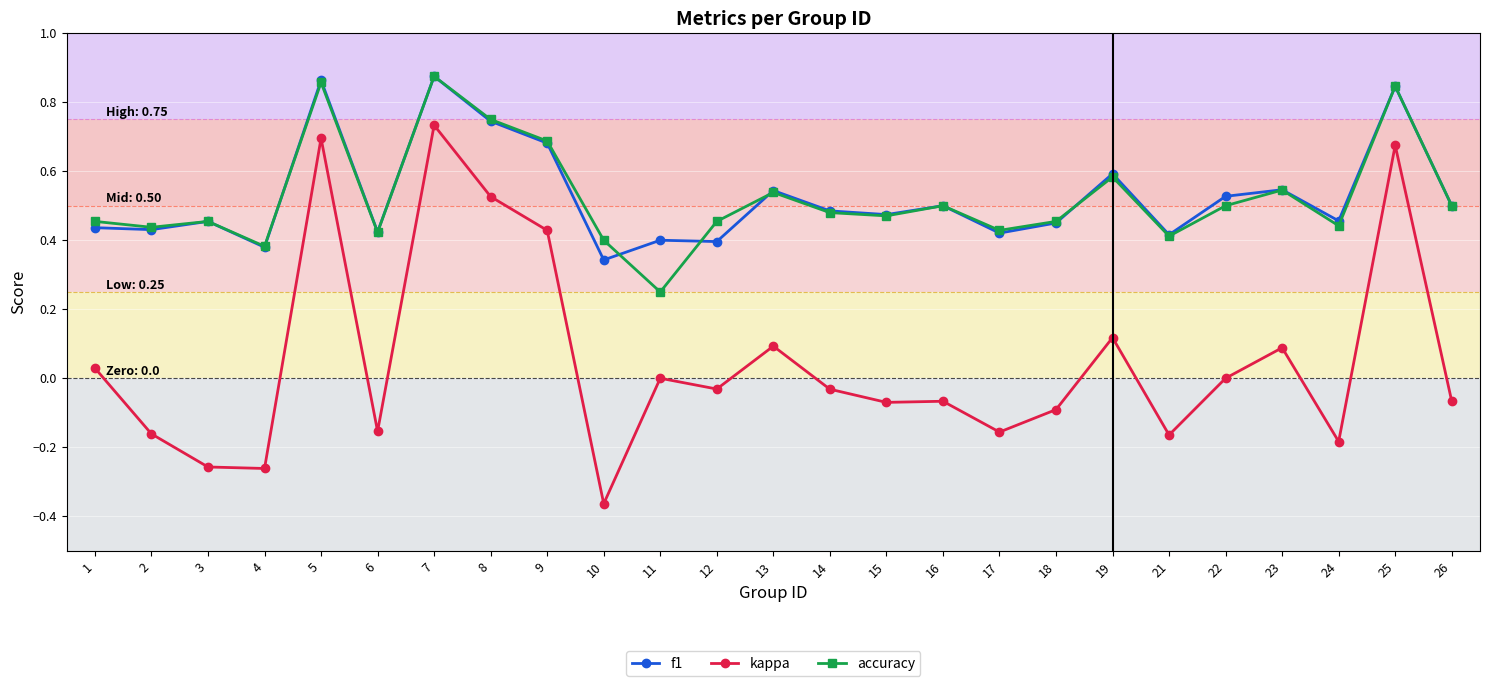

True or false: kappa and accuracy intersect in this chart.

False